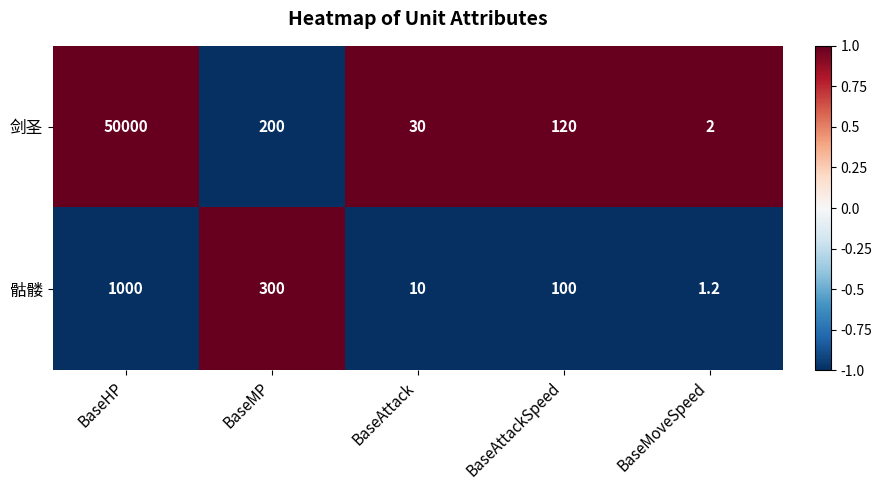

Which series has the widest spread of values?

剑圣